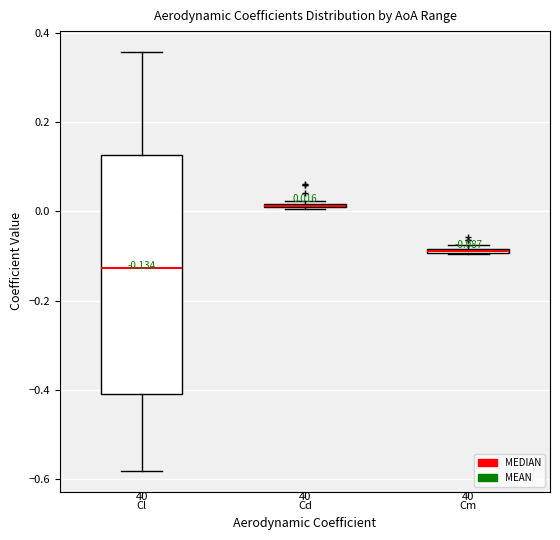

Which box is the tallest, from its lower edge to its upper edge?

Cl